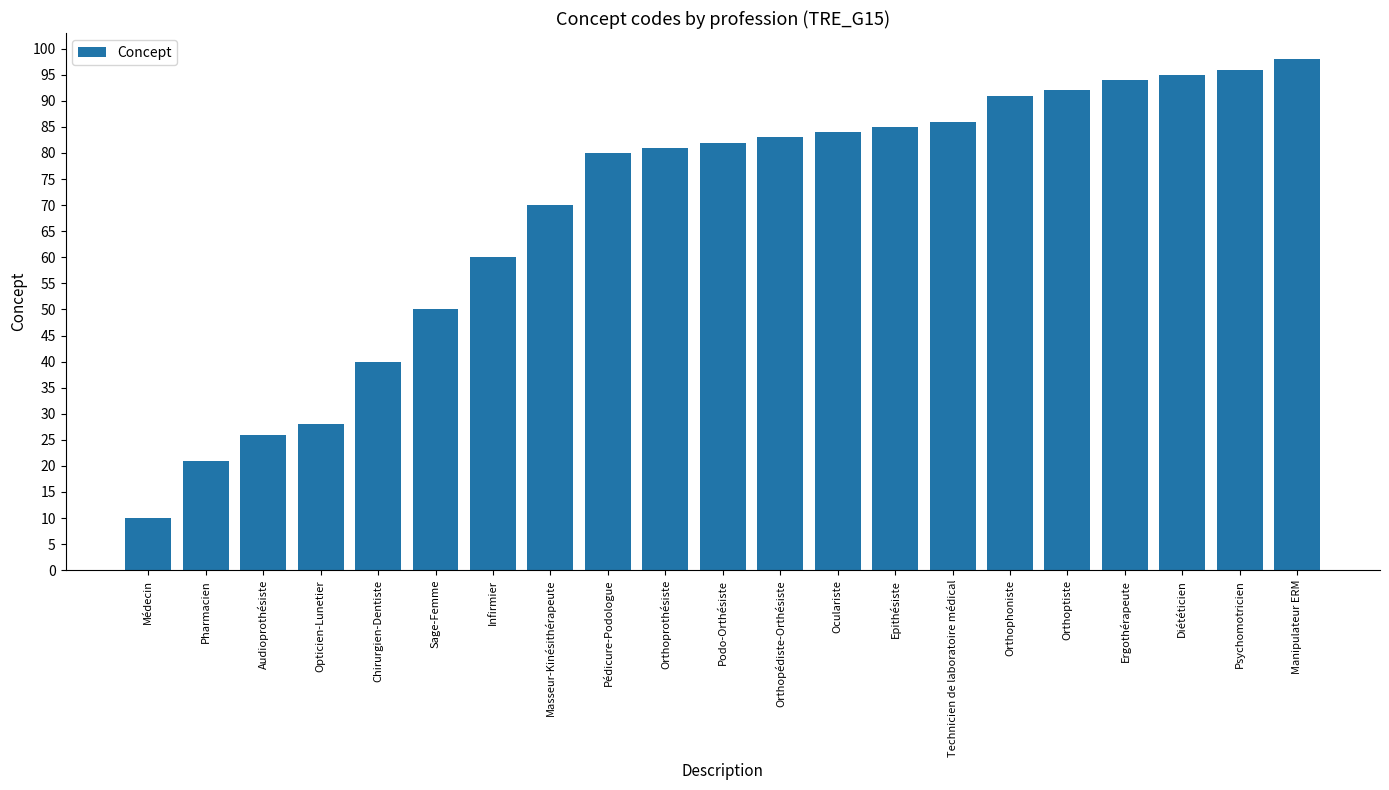

How many distinct data groups are displayed?

1